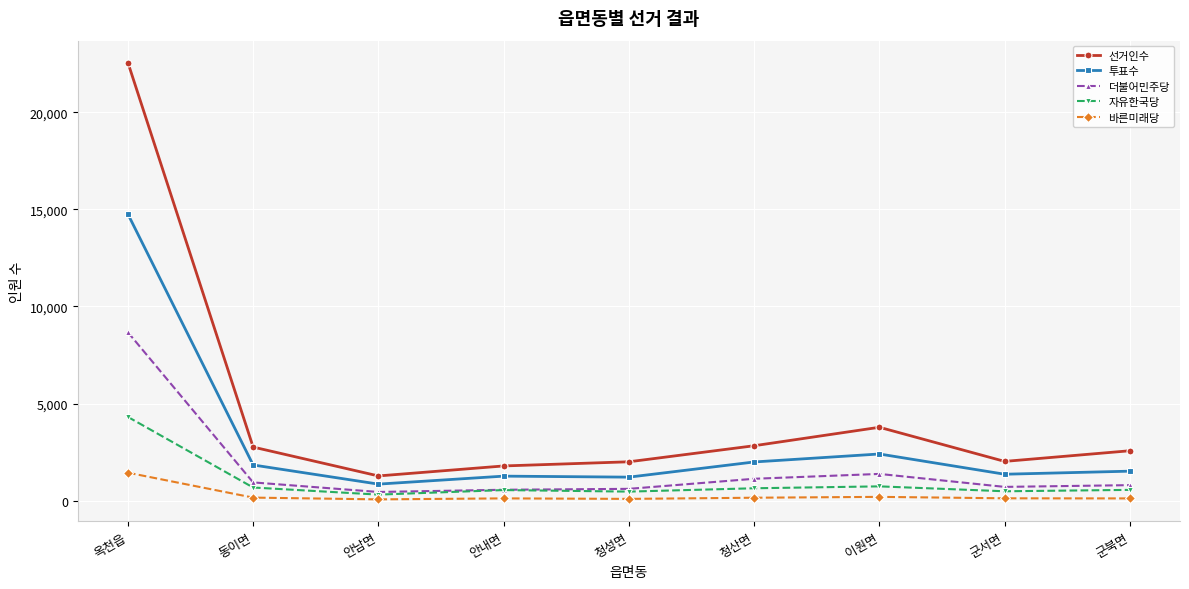

Which series has the widest spread of values?

선거인수